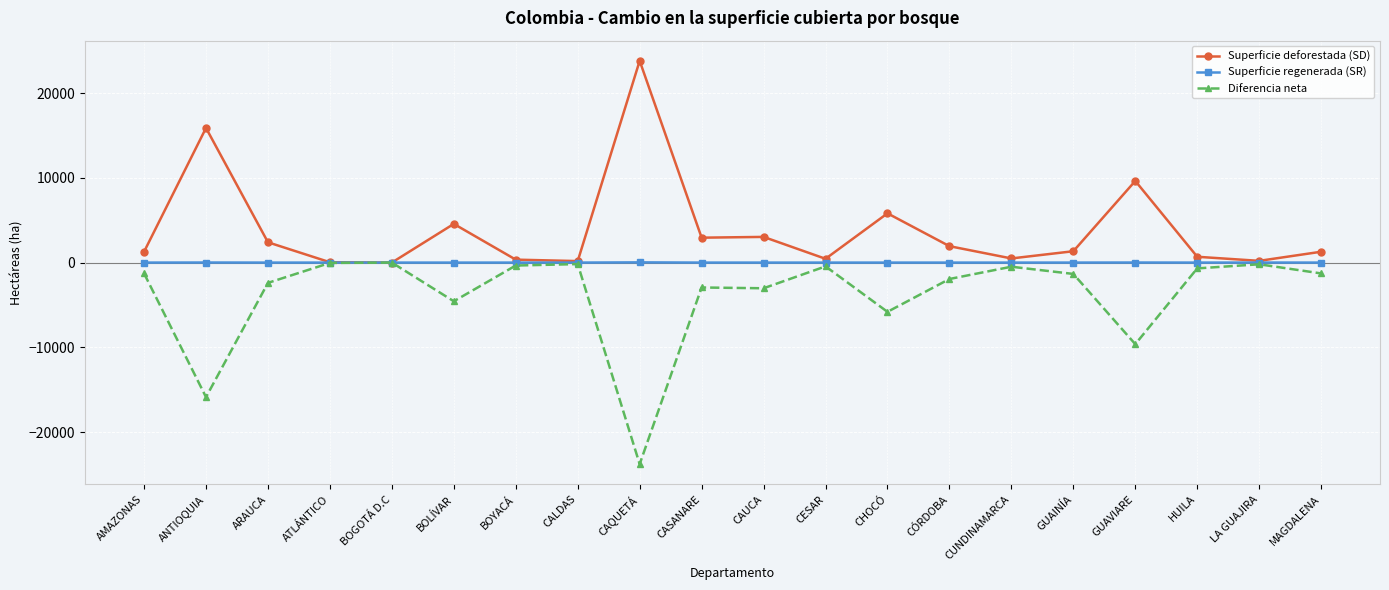

True or false: Diferencia neta has more than 0 interior local peaks.

True